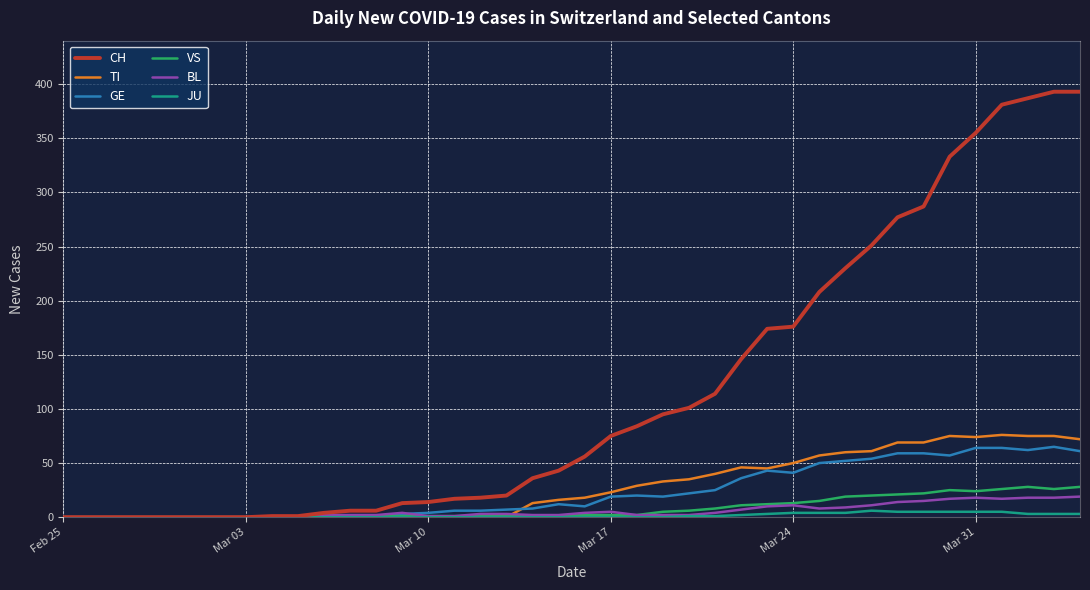

Which series has the largest total across all categories?

CH